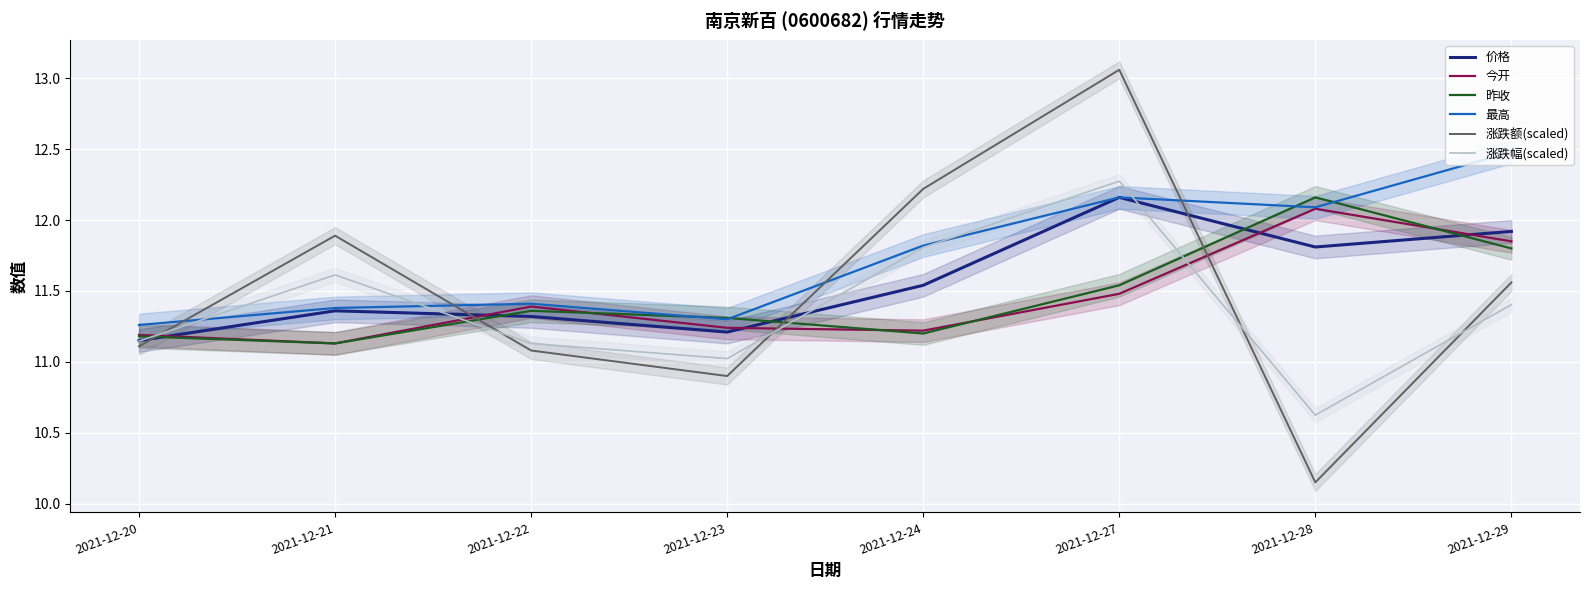

At which category is the sum across all series the highest?

2021-12-27